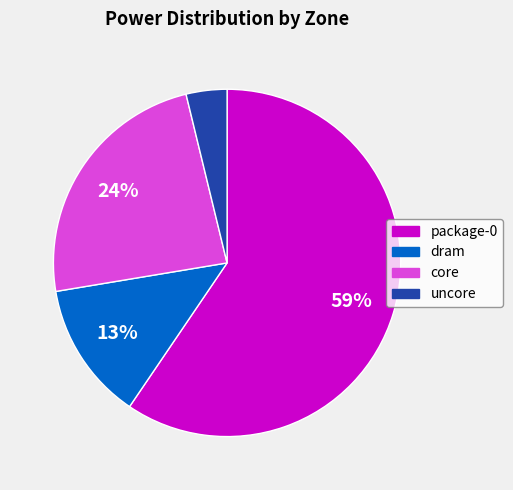

Approximately how many times larger is the value at package-0 compared to core?

2.5